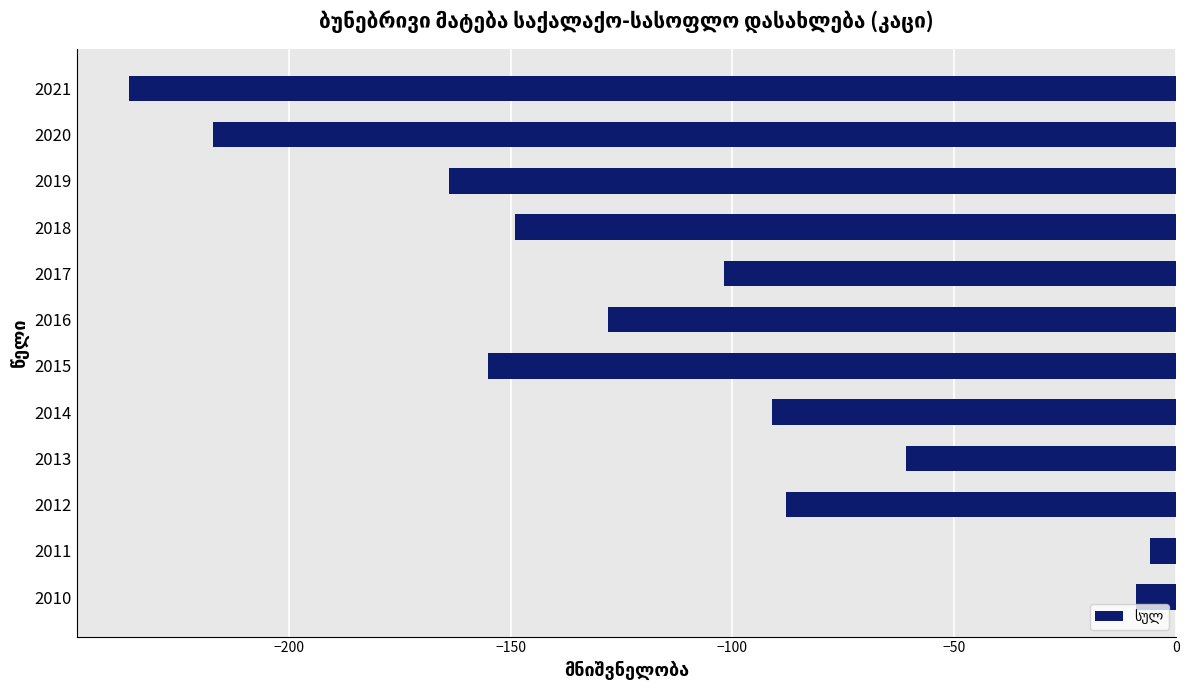

Where is the data nearest to the value -121?

2016